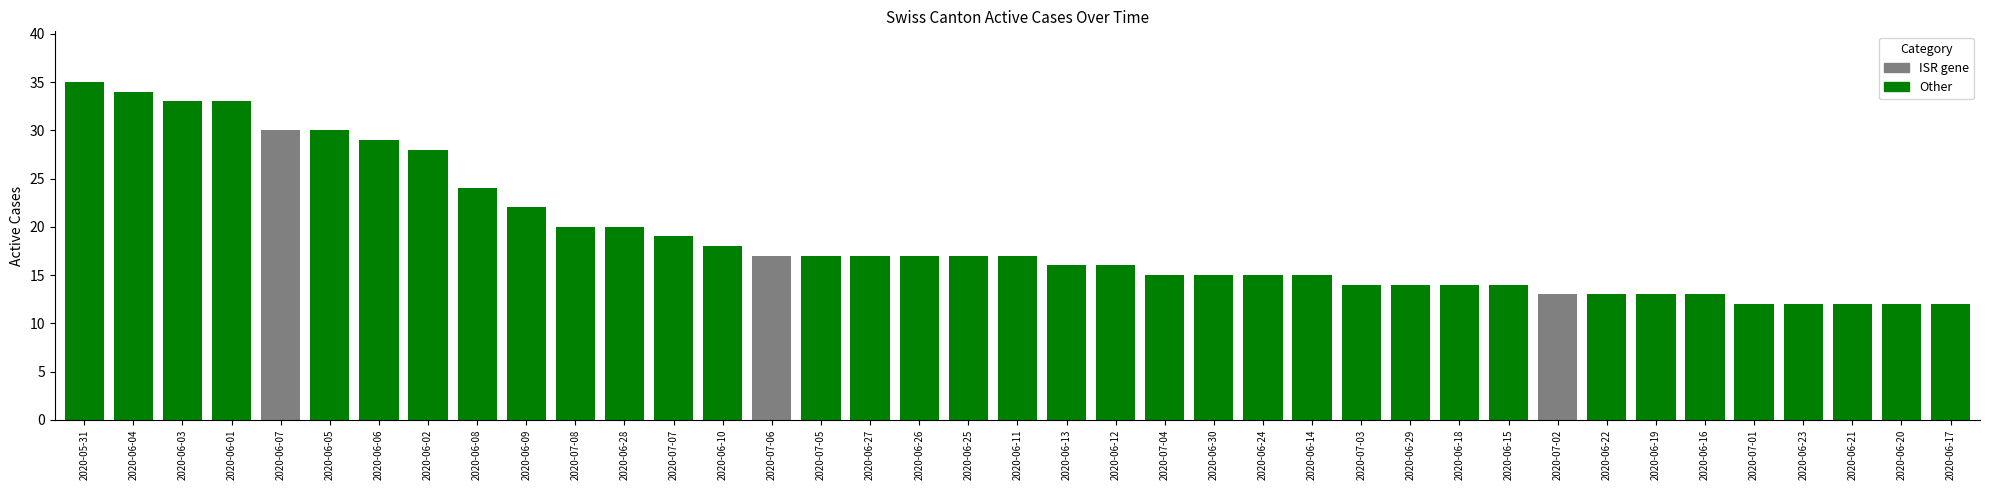

Which has a higher value, 2020-06-01 or 2020-07-01?

2020-06-01